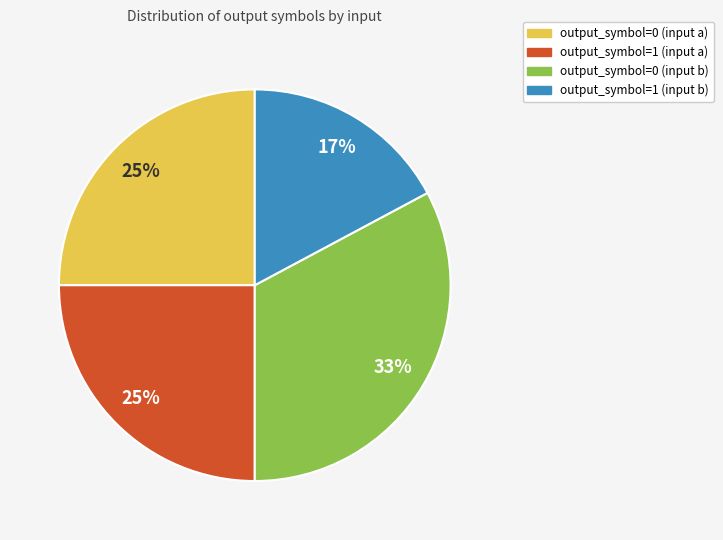

Which has a higher value, output_symbol=0 (input a) or output_symbol=1 (input b)?

output_symbol=0 (input a)